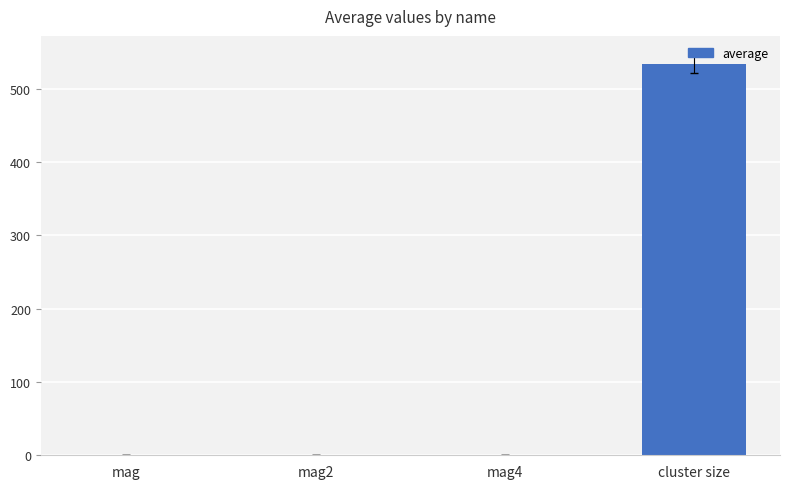

What is the sum of the values at cluster size and mag2?

533.9